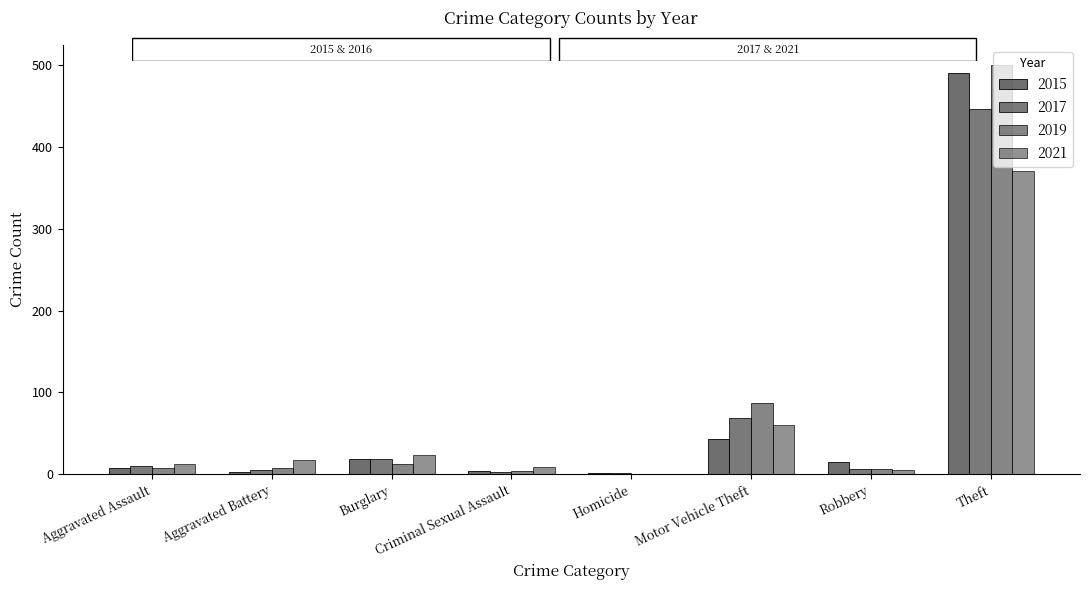

Are the bars horizontal?

No